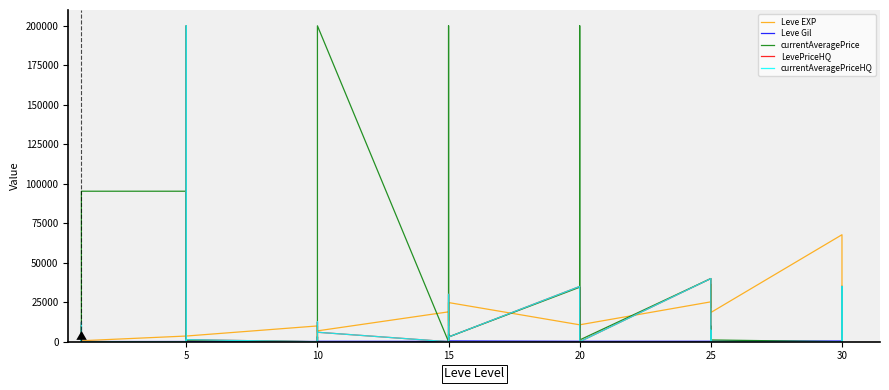

At which label is currentAveragePriceHQ closest to 100000?

25